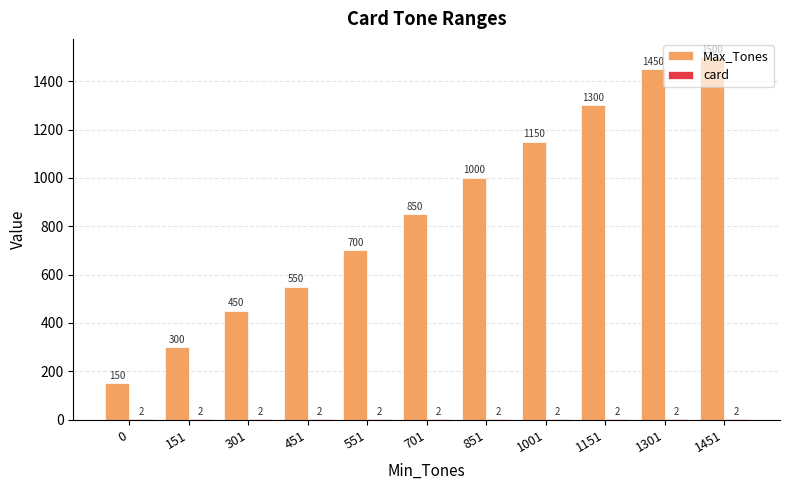

Which series has the largest range (max minus min)?

Max_Tones